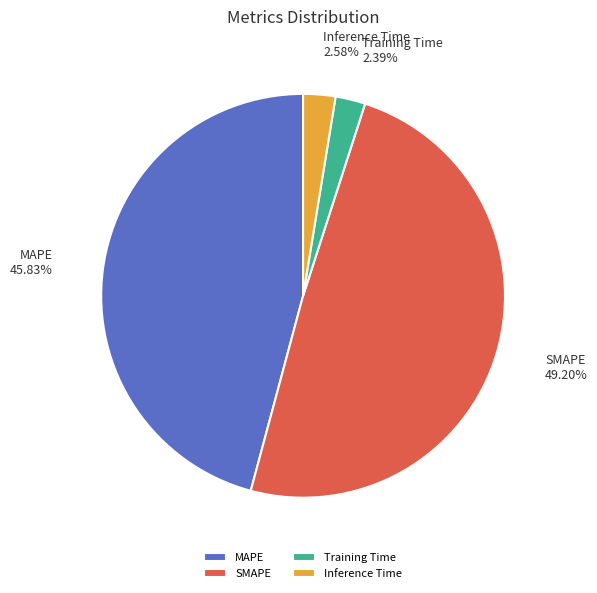

To the nearest percent, what portion does MAPE represent?

46%